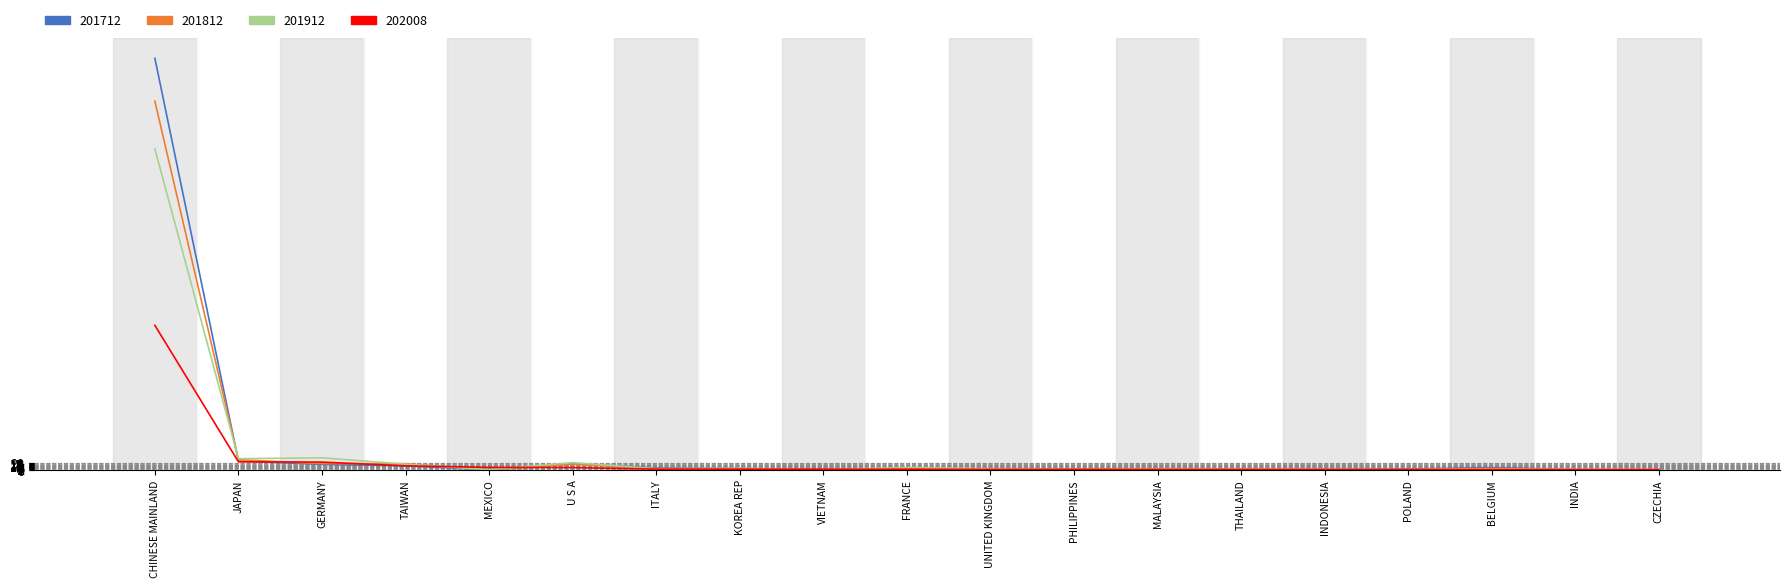

At which label does 201712 reach its peak?

CHINESE MAINLAND